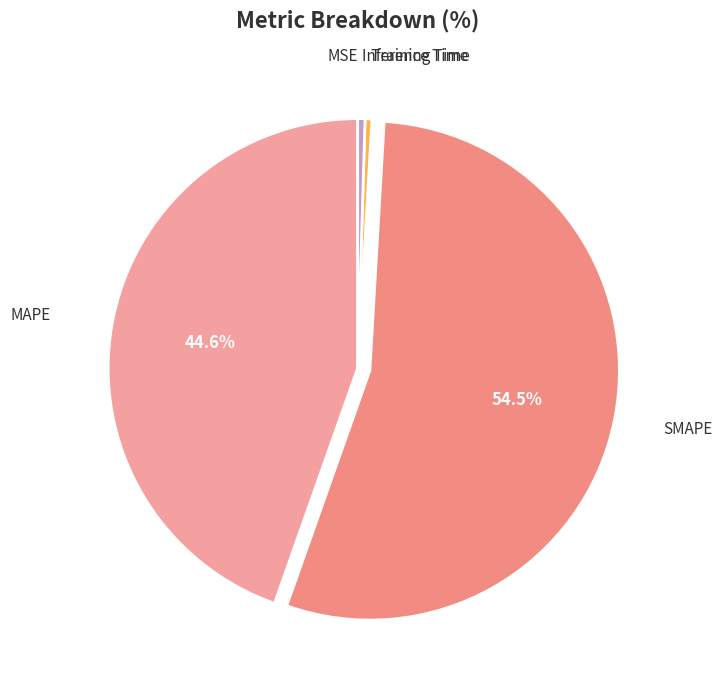

Which slice is the smallest?

MSE